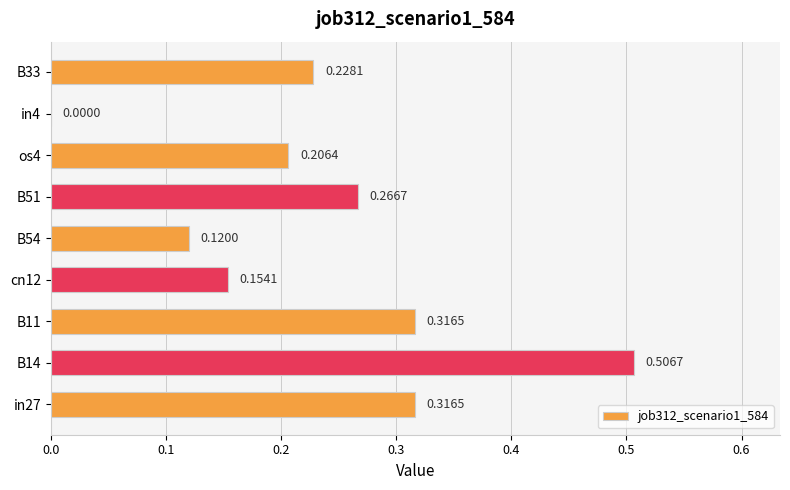

Which has a higher value, cn12 or B33?

B33